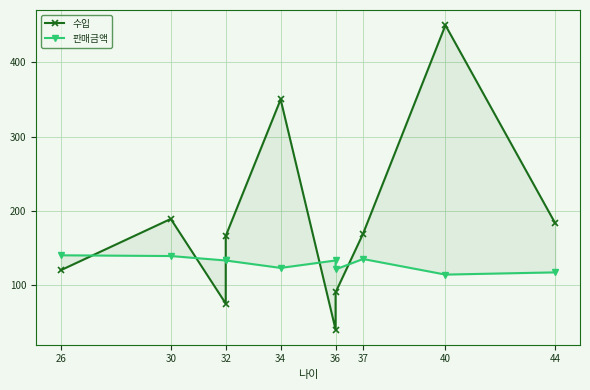

What is the label of the 3rd point from the left?

32